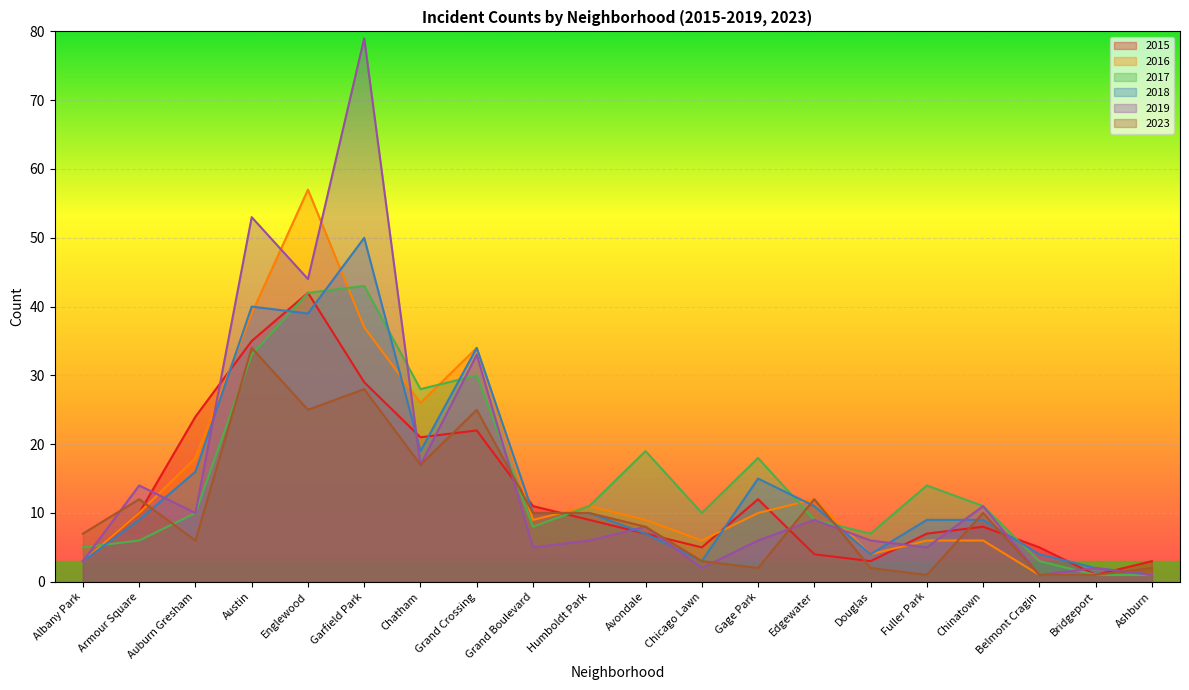

True or false: 2018 and 2015 intersect in this chart.

True